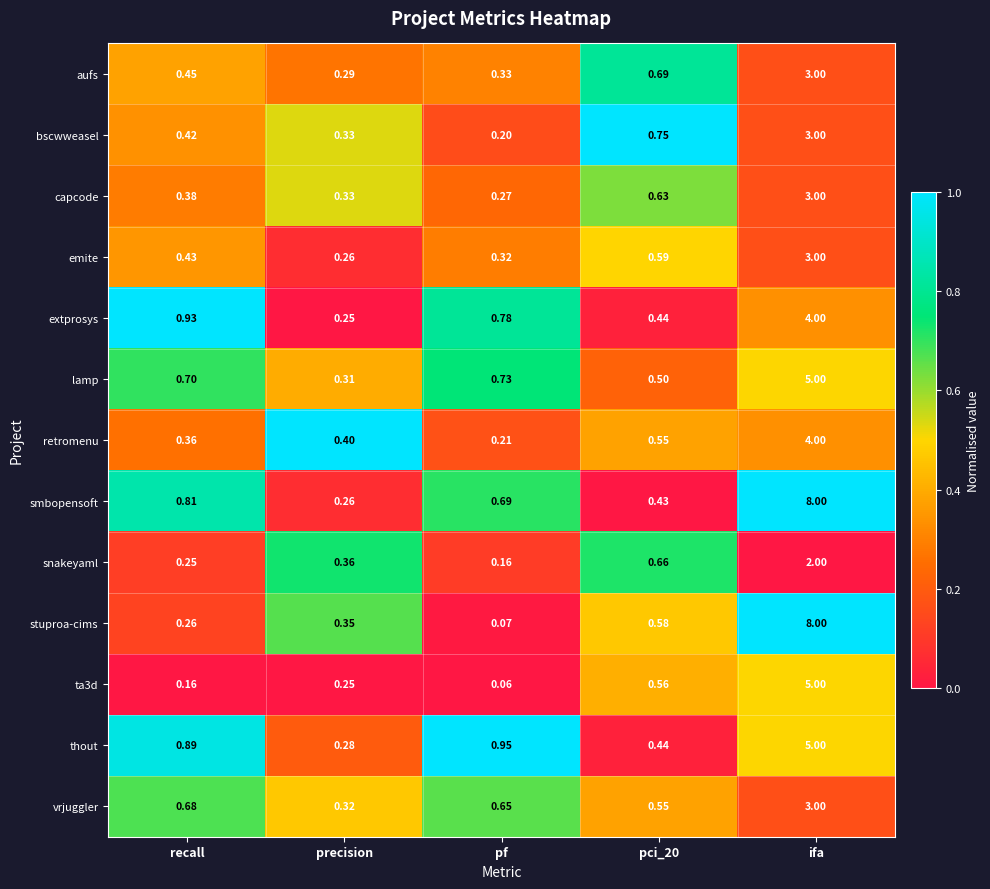

Which series has the largest total across all categories?

smbopensoft